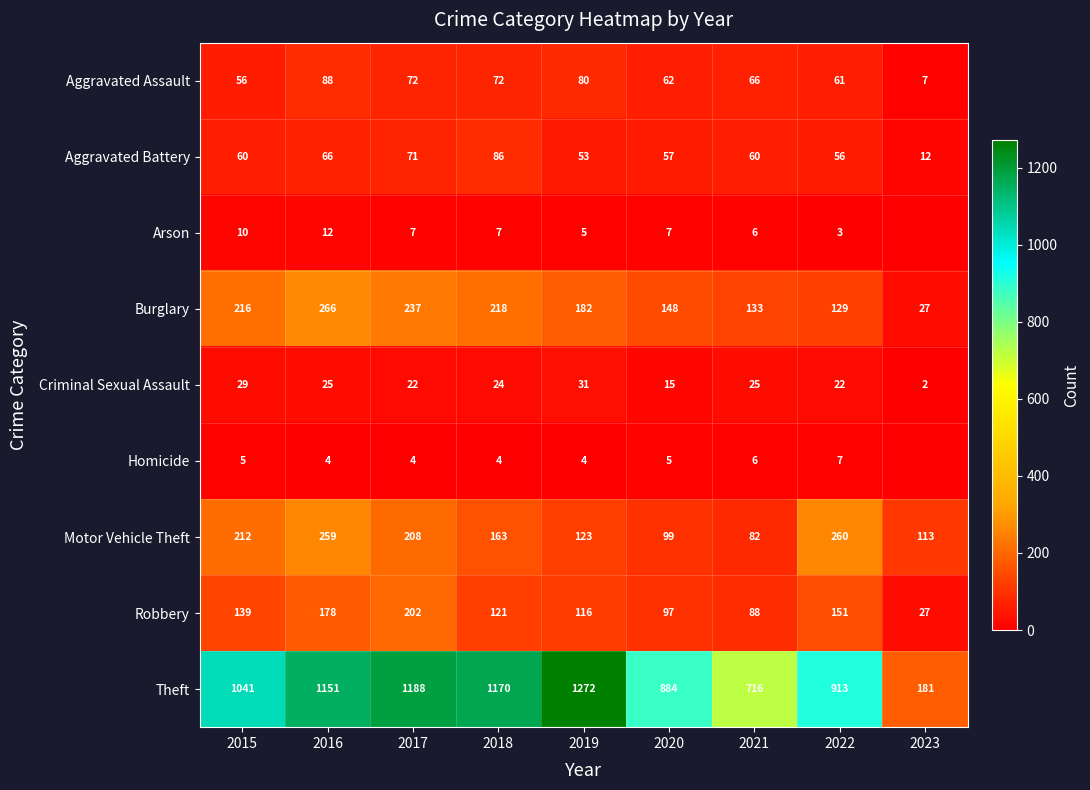

What is the difference between the Burglary values at 2020 and 2018?

70